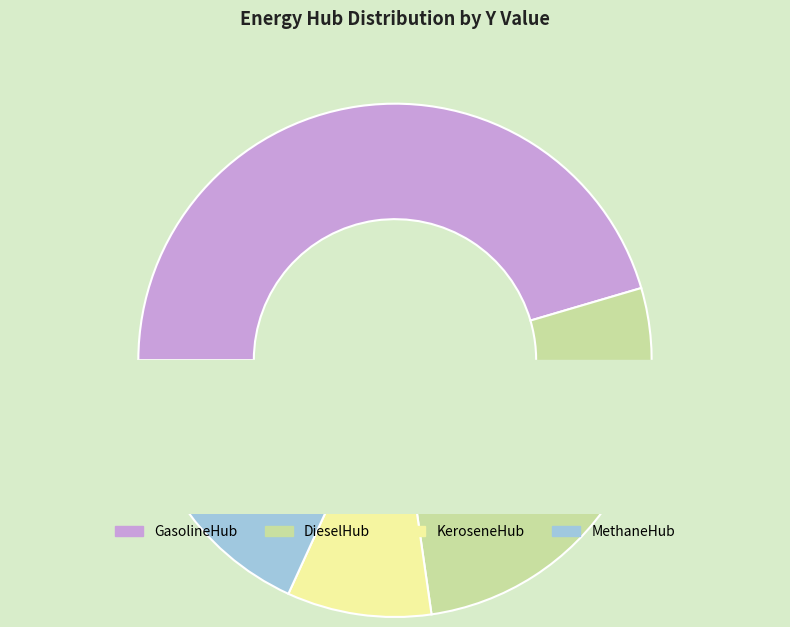

How many segments does this pie chart have?

4